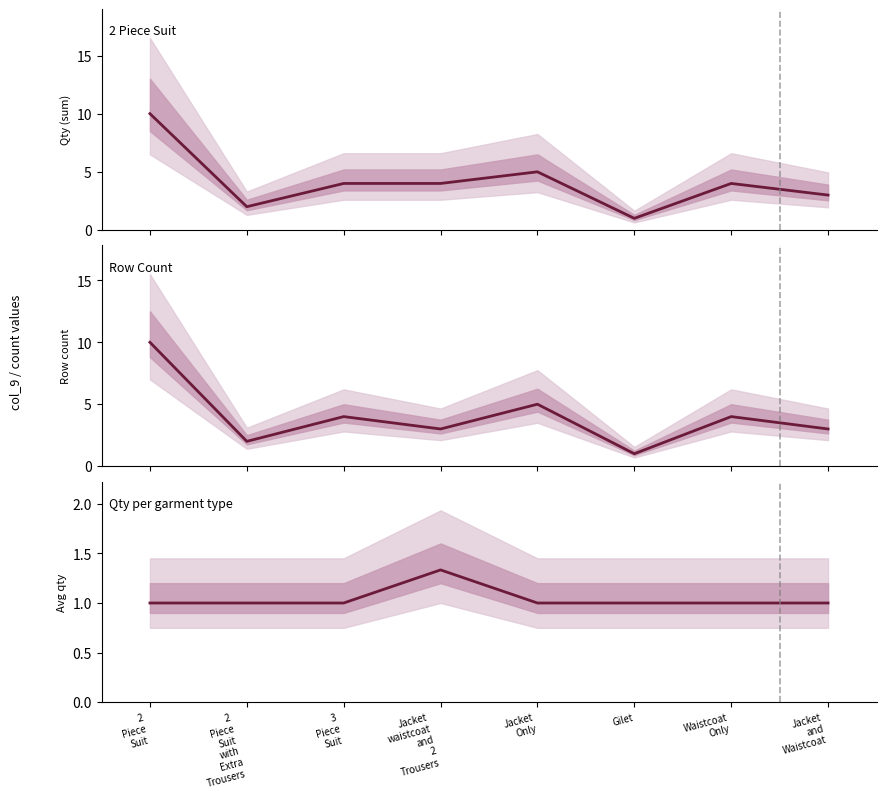

What is the difference between the maximum and minimum values?

0.3